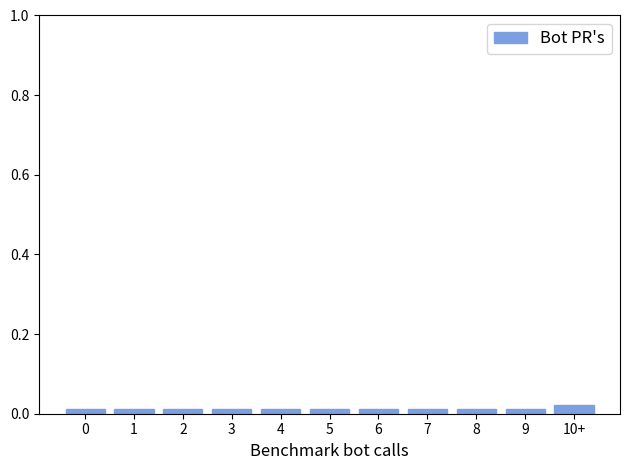

Count the number of categories in the chart.

11